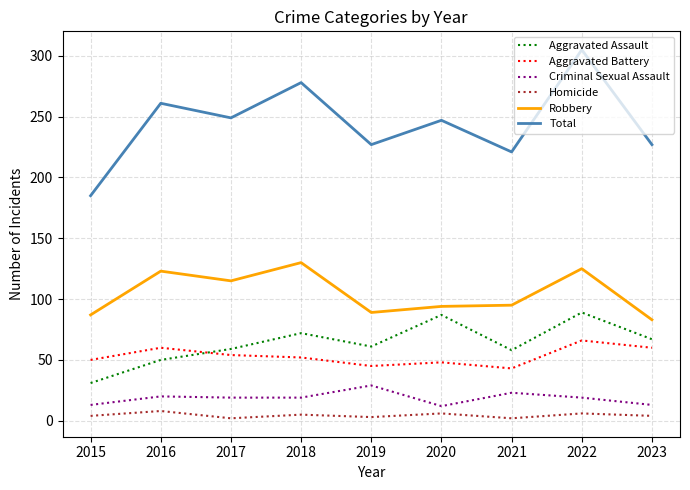

In Total, how many points are lower than both neighbors (excluding endpoints)?

3